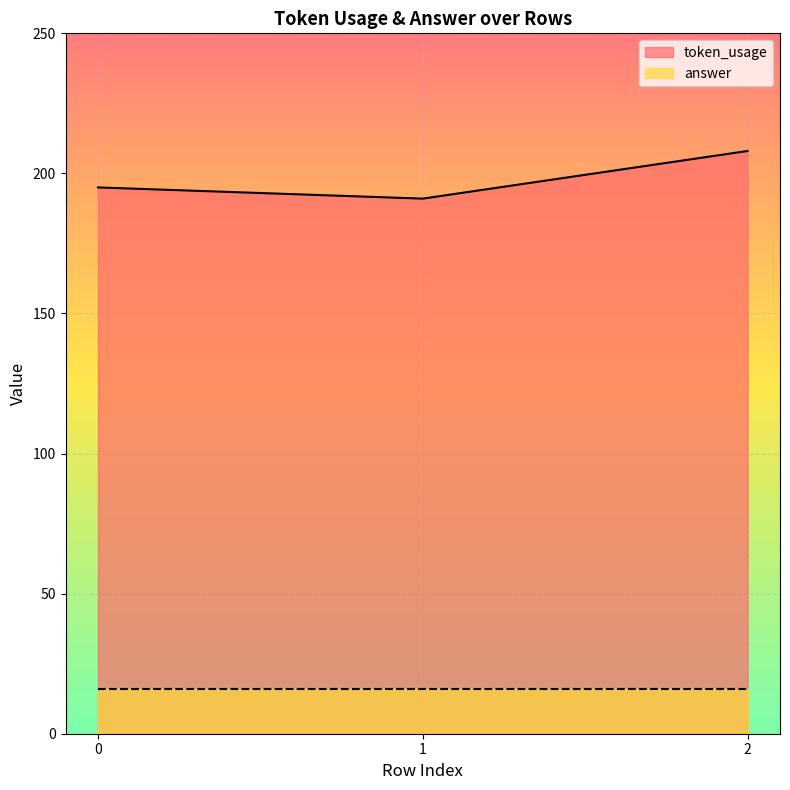

Count the number of data series in this chart.

2